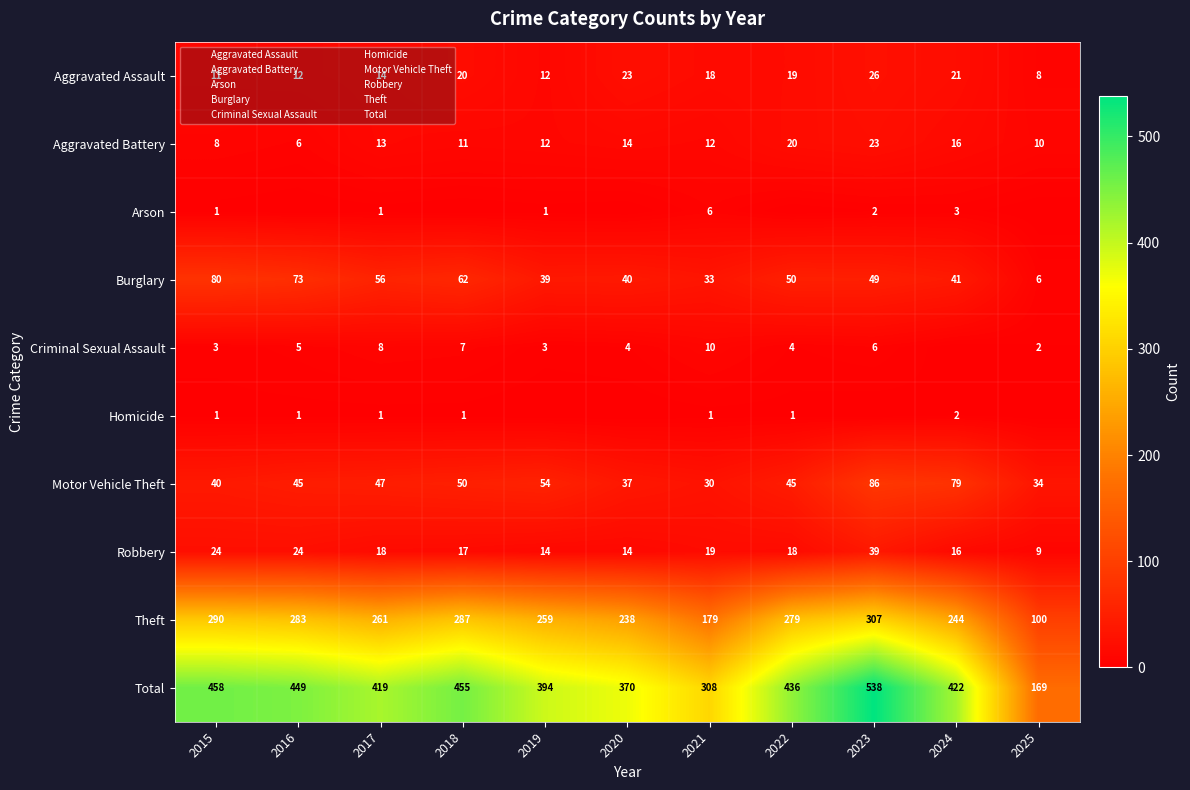

What is the difference between the second highest and minimum values in the Aggravated Battery series?

14